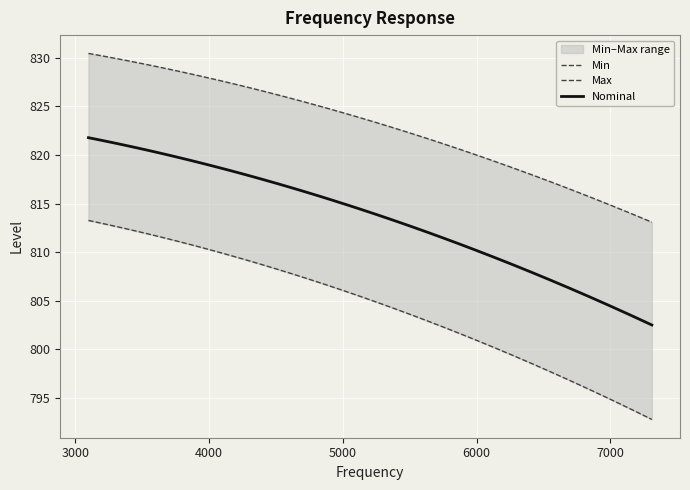

What is the minimum value for Nominal?

802.5